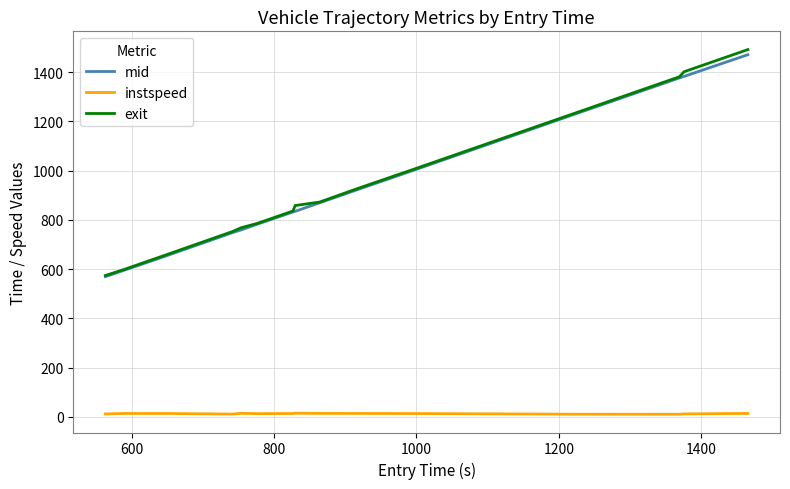

What is the lowest value of the exit series?

573.9